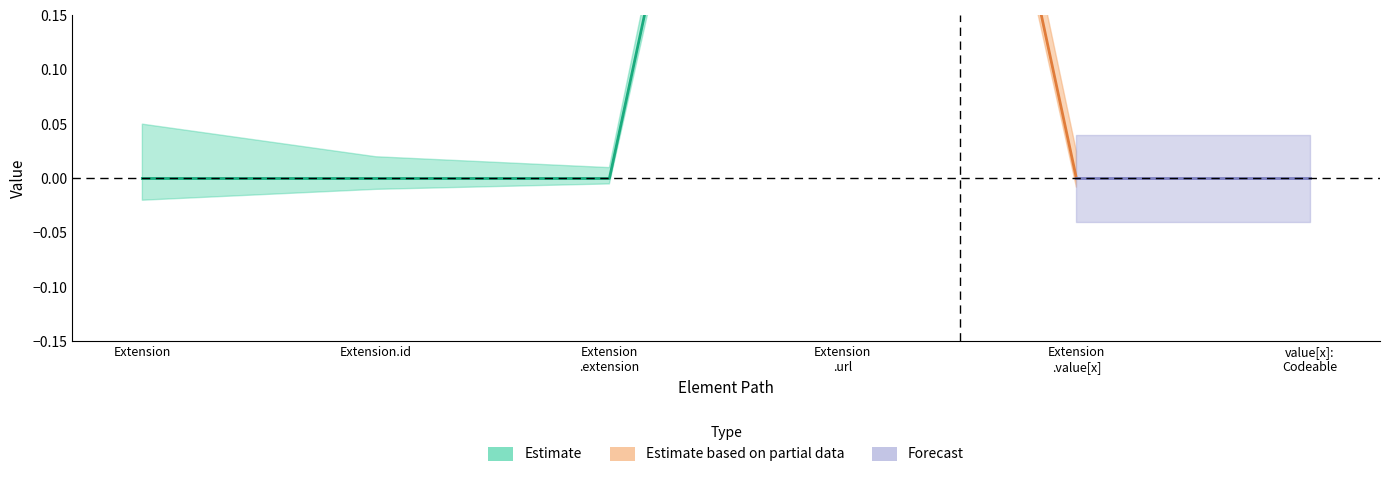

True or false: Min and Base Min intersect in this chart.

False